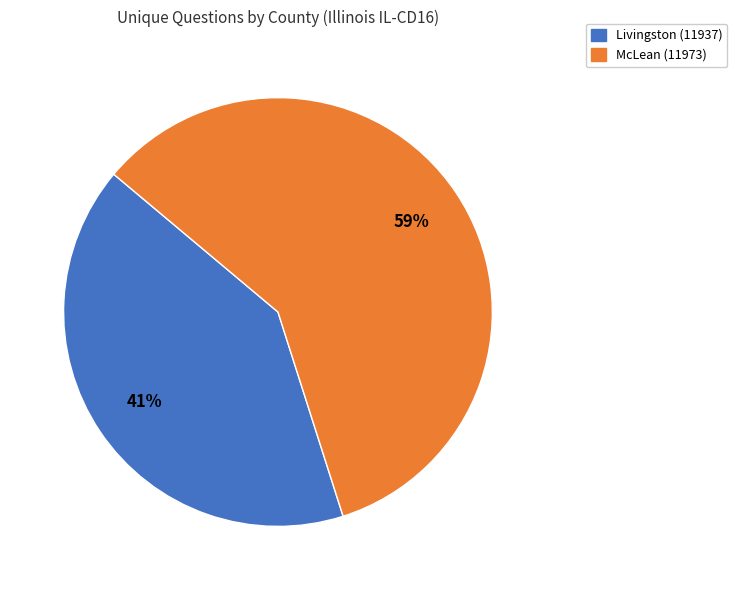

To the nearest percent, what is the difference between the largest and smallest slice percentages?

18%